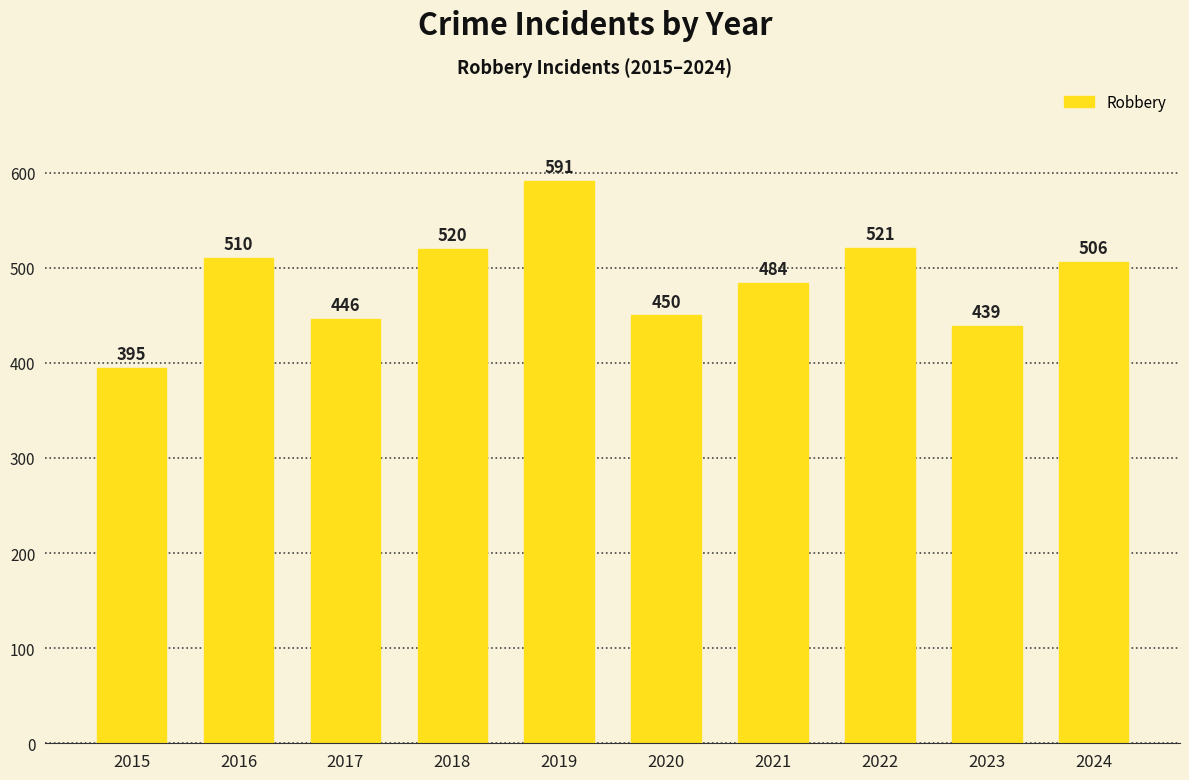

What is the difference between the maximum and minimum values?

196